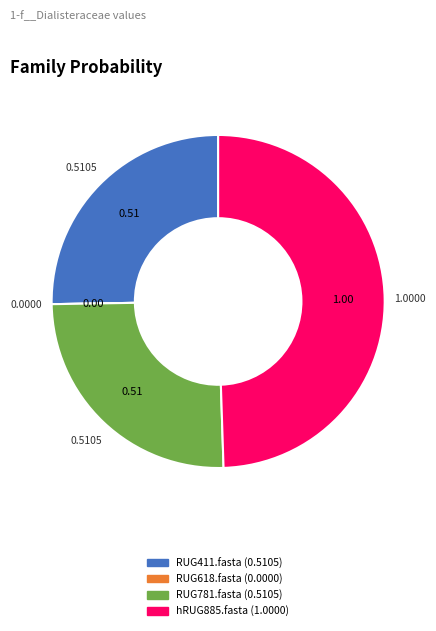

Which has a higher value, RUG781.fasta or hRUG885.fasta?

hRUG885.fasta